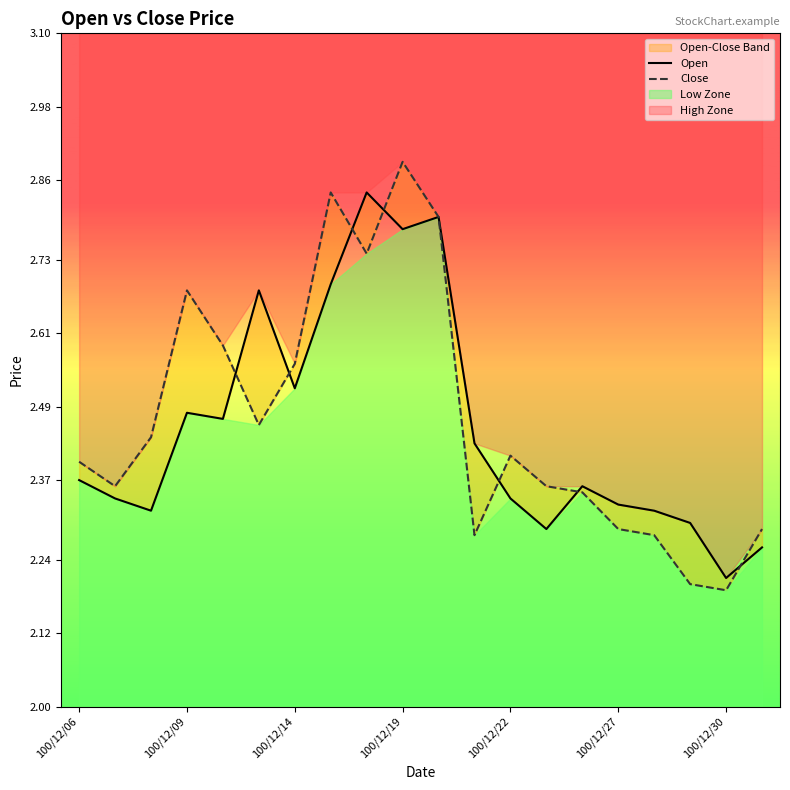

The value of Close at 8 is 2.7. True or false?

True